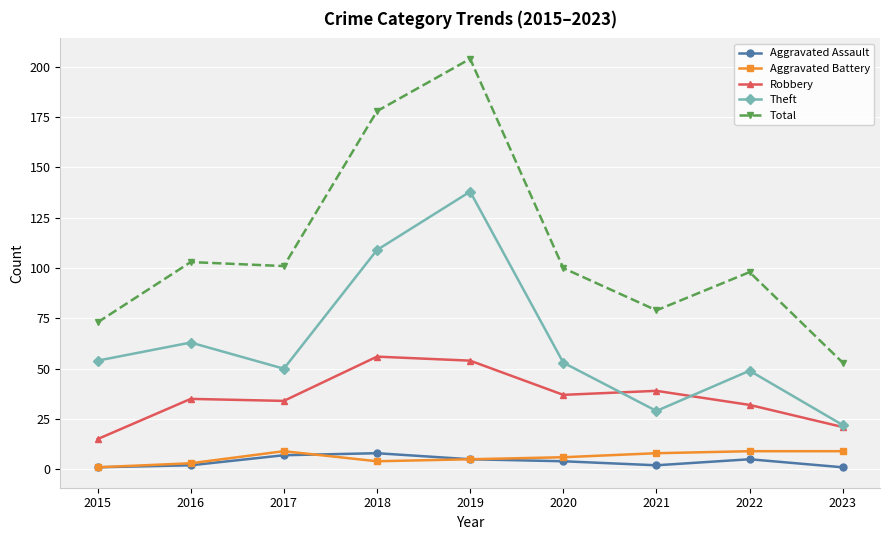

True or false: Aggravated Battery and Total cross at least once.

False